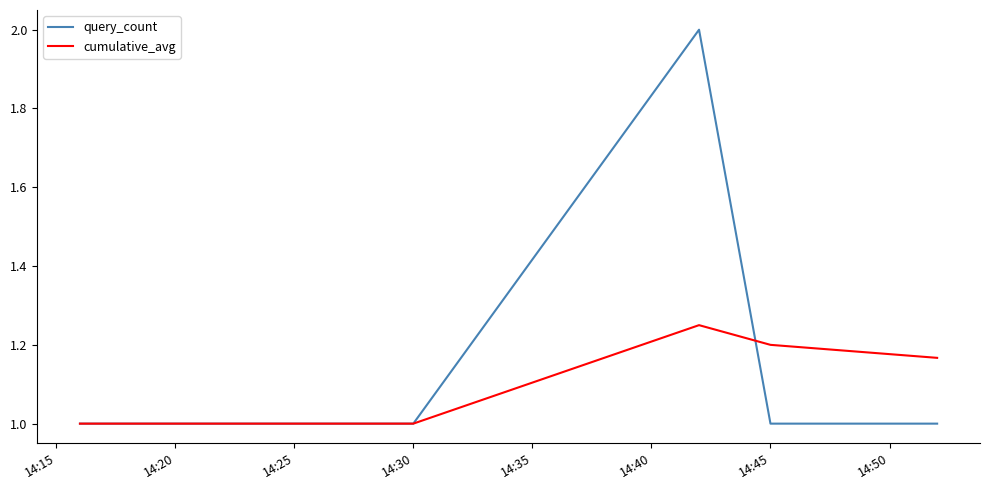

Which series has the largest total across all categories?

query_count